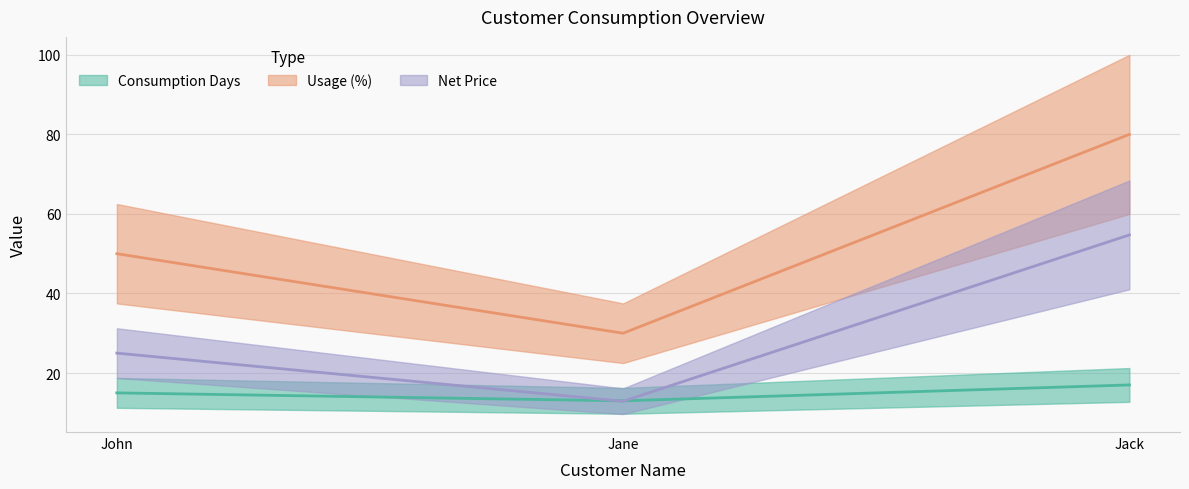

Reading right to left, list all the values displayed in this chart.

Consumption Days: Jack=17.0	Jane=13.0	John=15.0
Usage (%): Jack=80.0	Jane=30.0	John=50.0
Net Price: Jack=54.7	Jane=12.9	John=25.0